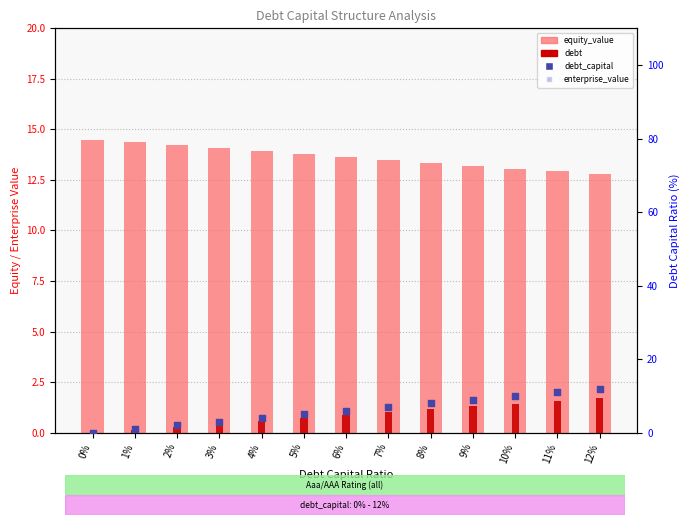

Which series reaches the minimum Y coordinate?

debt